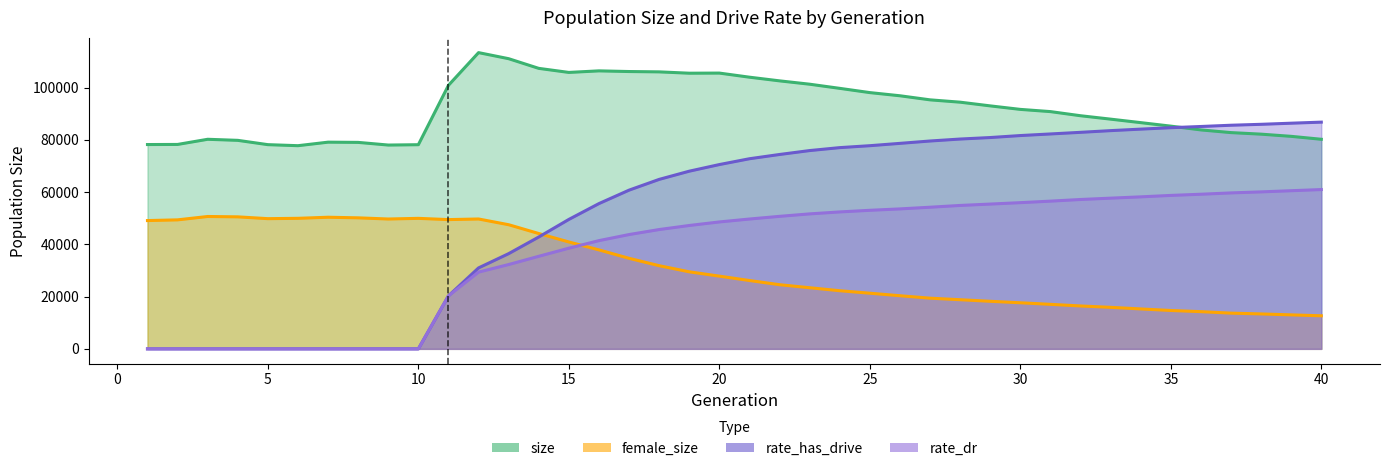

What is the sum of all rate_dr values?

1502726.1